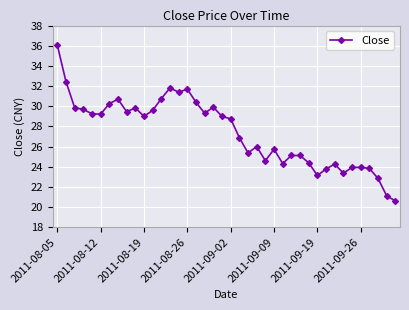

What is the minimum value shown in the chart?

20.6